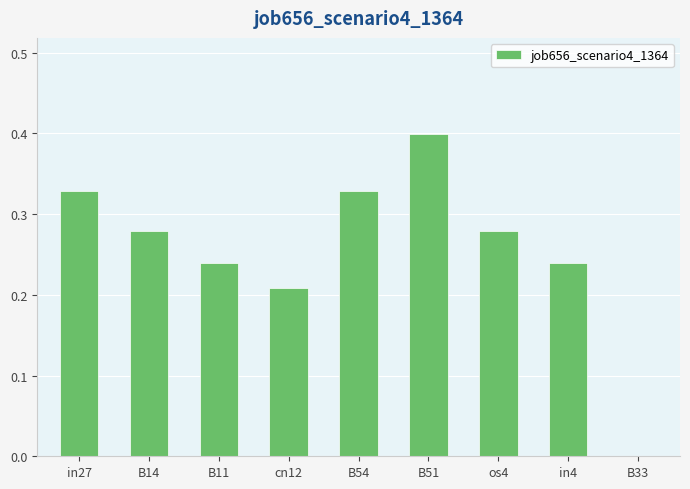

The chart shows a value of 0.1 at B33. True or false?

False